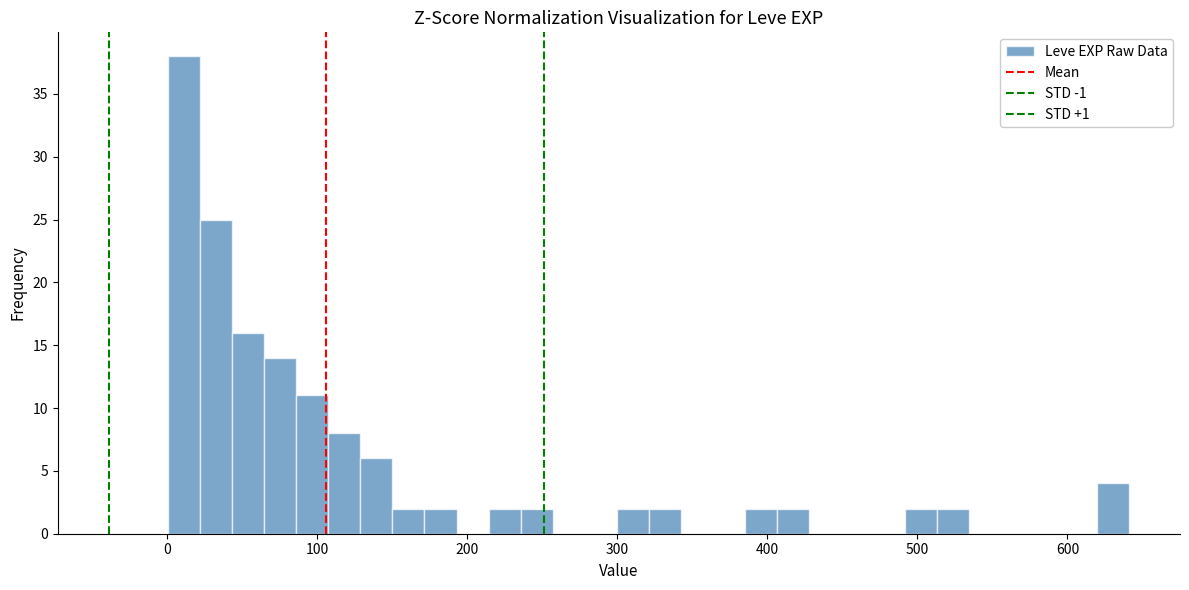

Read against the x-axis, roughly where is the centre of the tallest bar?

10